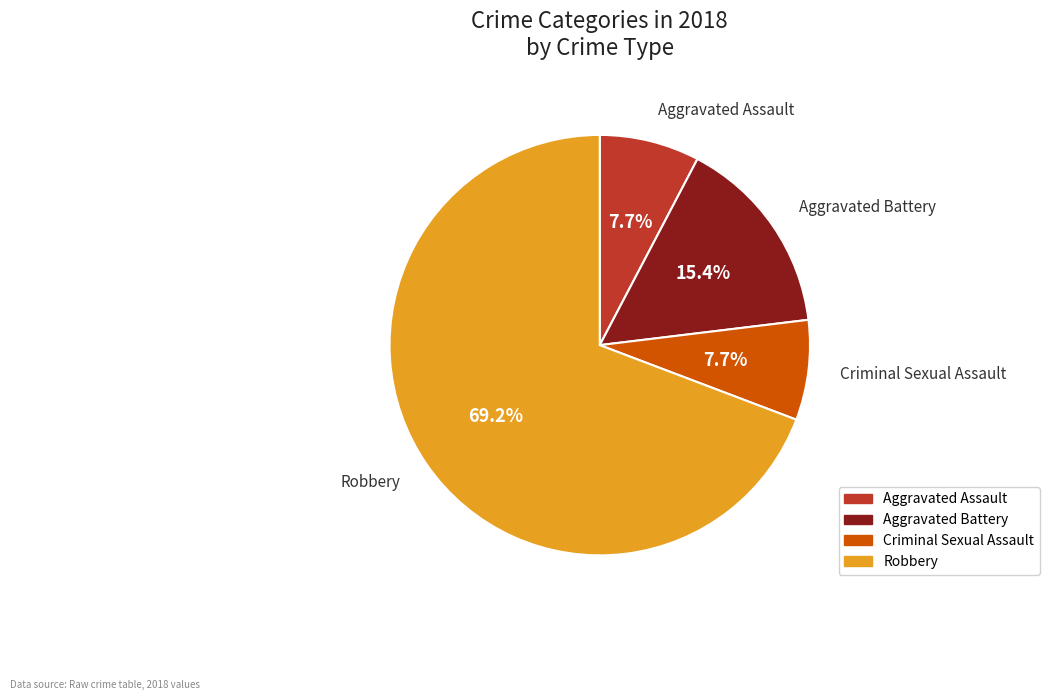

Count the number of slices in the pie.

4